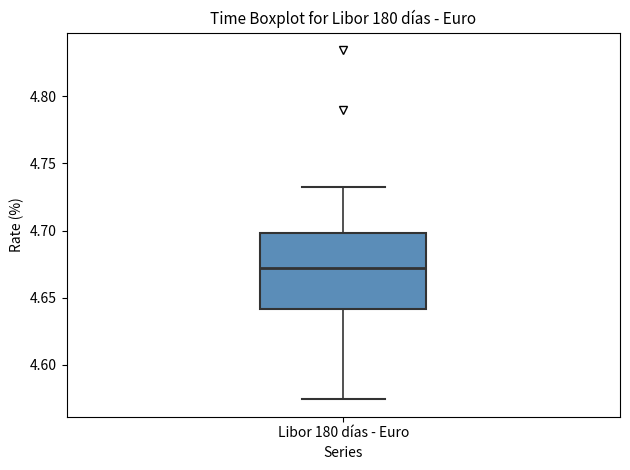

Transcribe this box plot: give where the median line is, the range the box spans, and where the two whiskers end, as read against the y-axis. The values are not printed on the chart, so give them approximately, as read against the axis.

median 4.670, box 4.640 to 4.700, whiskers 4.575 to 4.735